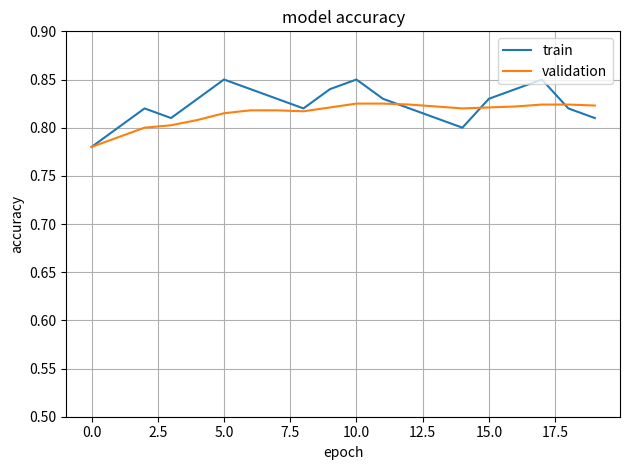

Rank the series by their maximum value, from highest to lowest.

train, validation